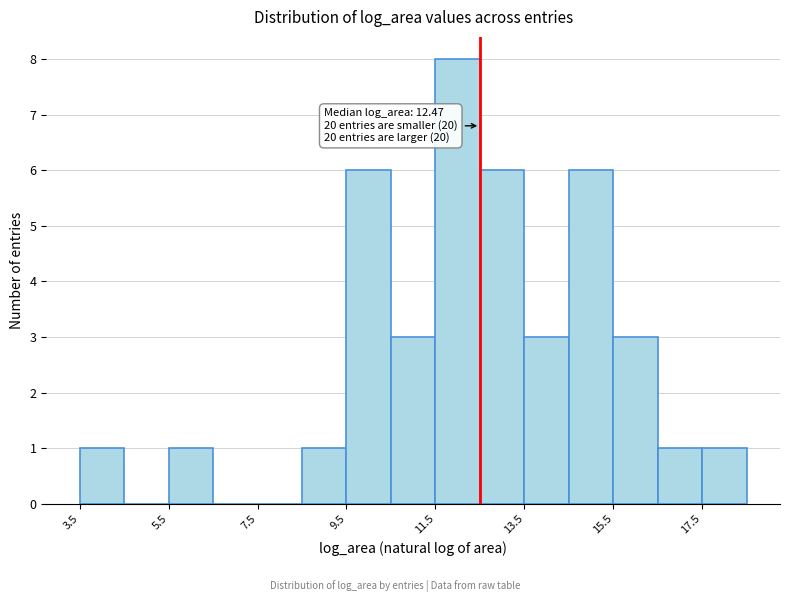

Which range on the x-axis has the tallest bar?

11.4 to 12.4